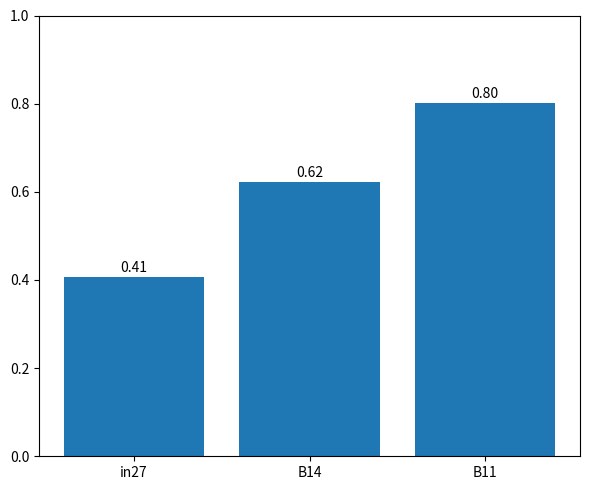

Rank the categories by value from highest to lowest.

B11, B14, in27